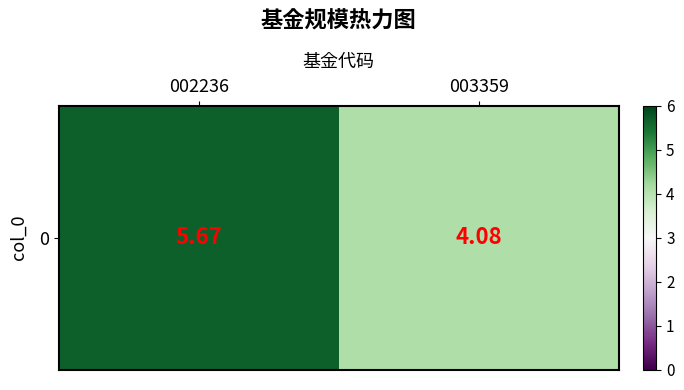

Between 003359 and 002236, which is larger?

002236